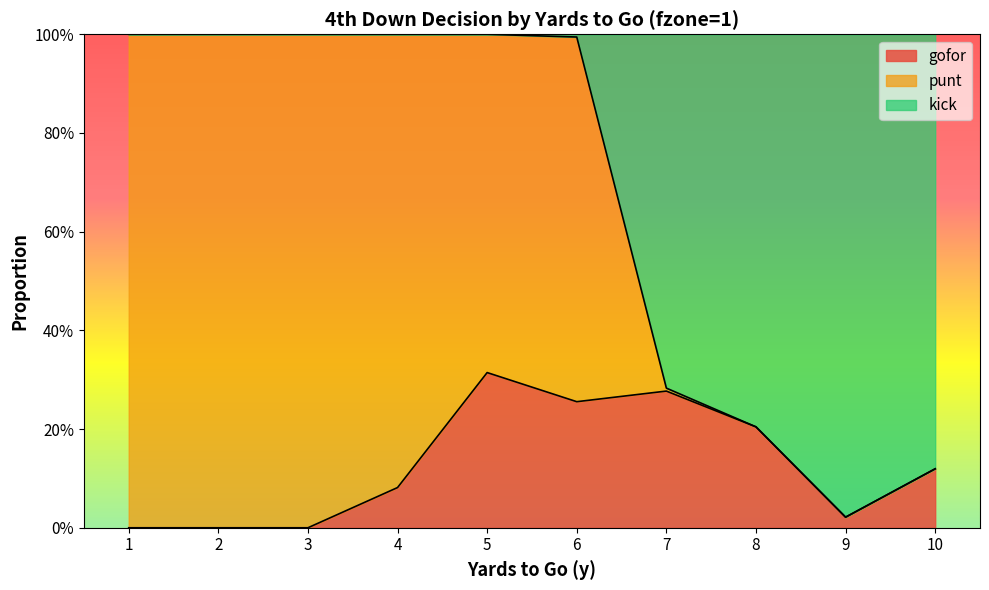

What is the difference between the maximum and minimum values in the kick series?

1.0